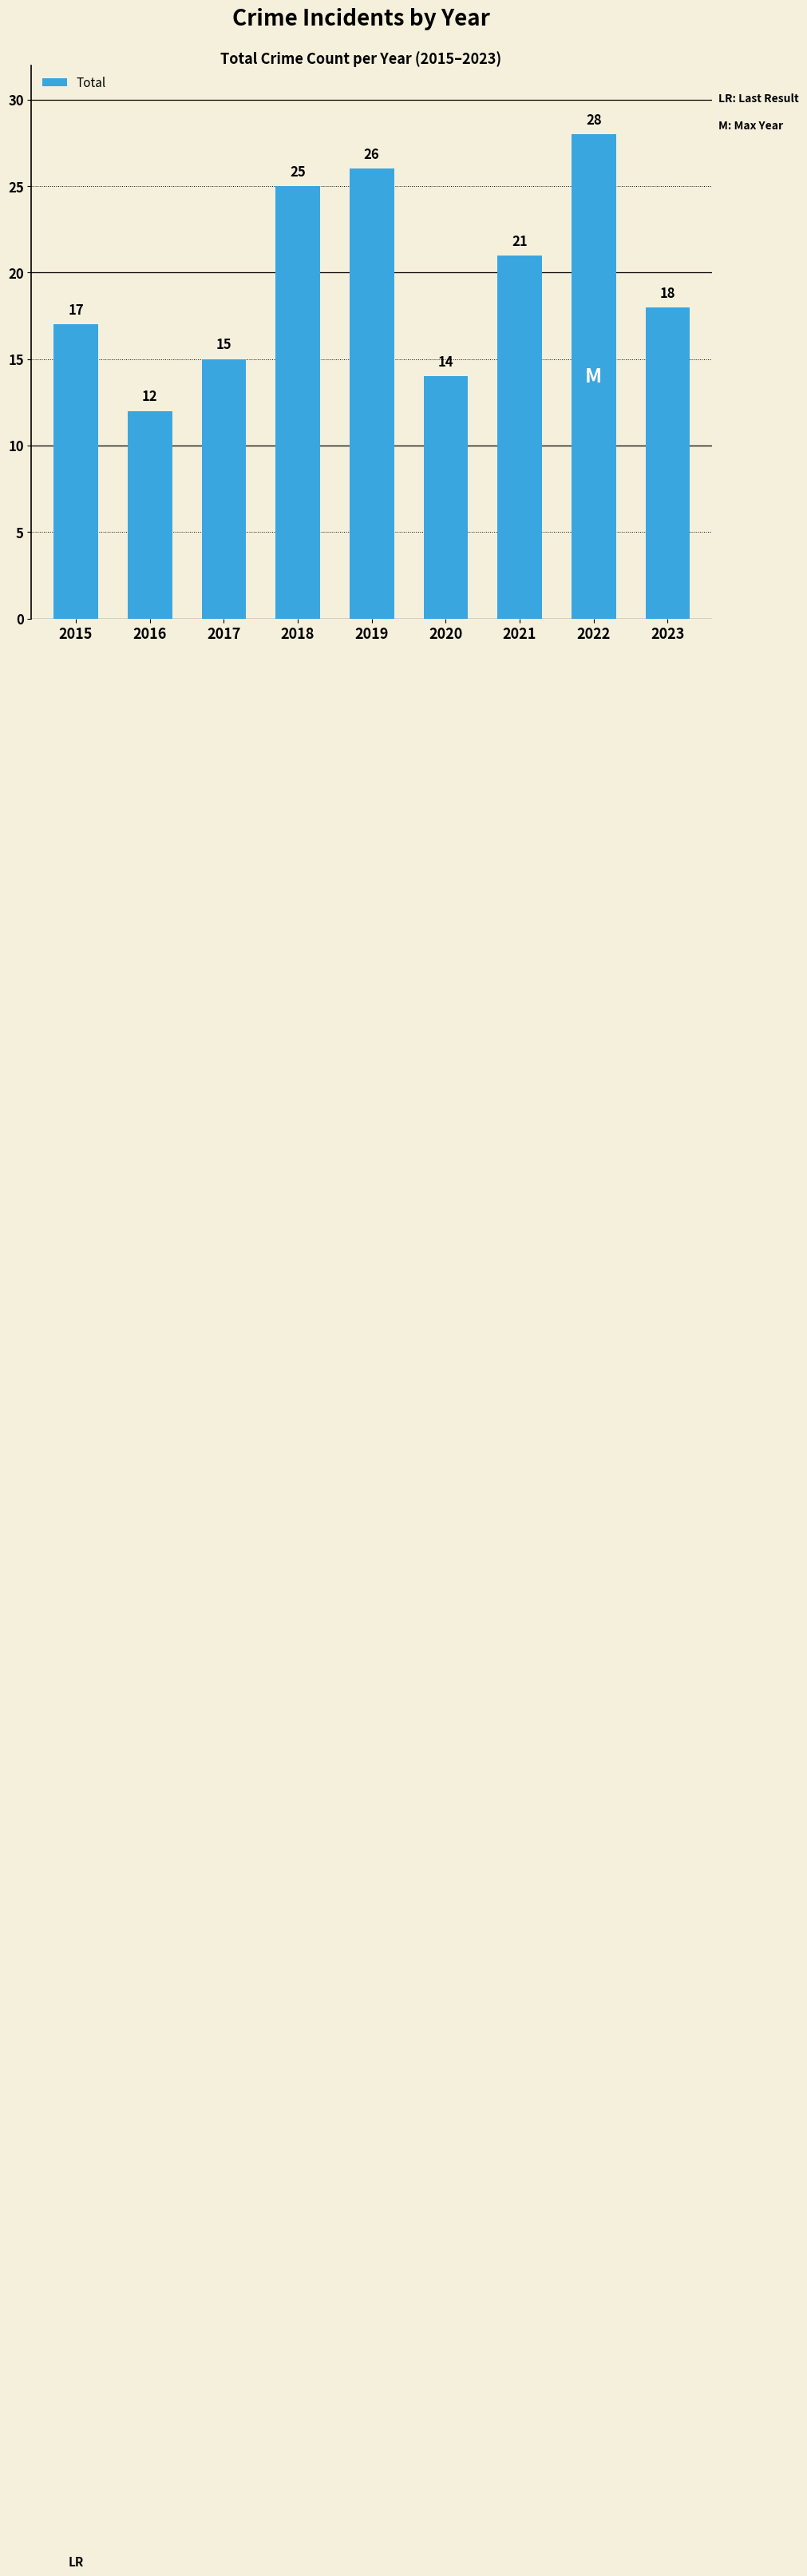

At which label is the value closest to 20?

2021